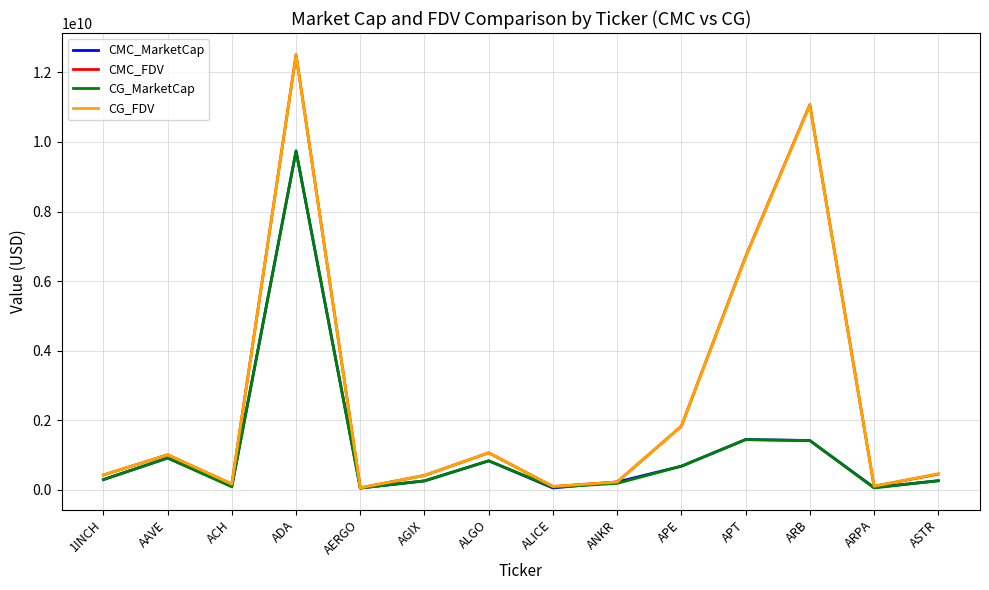

At how many categories does at least one series exceed 6822246254?

2